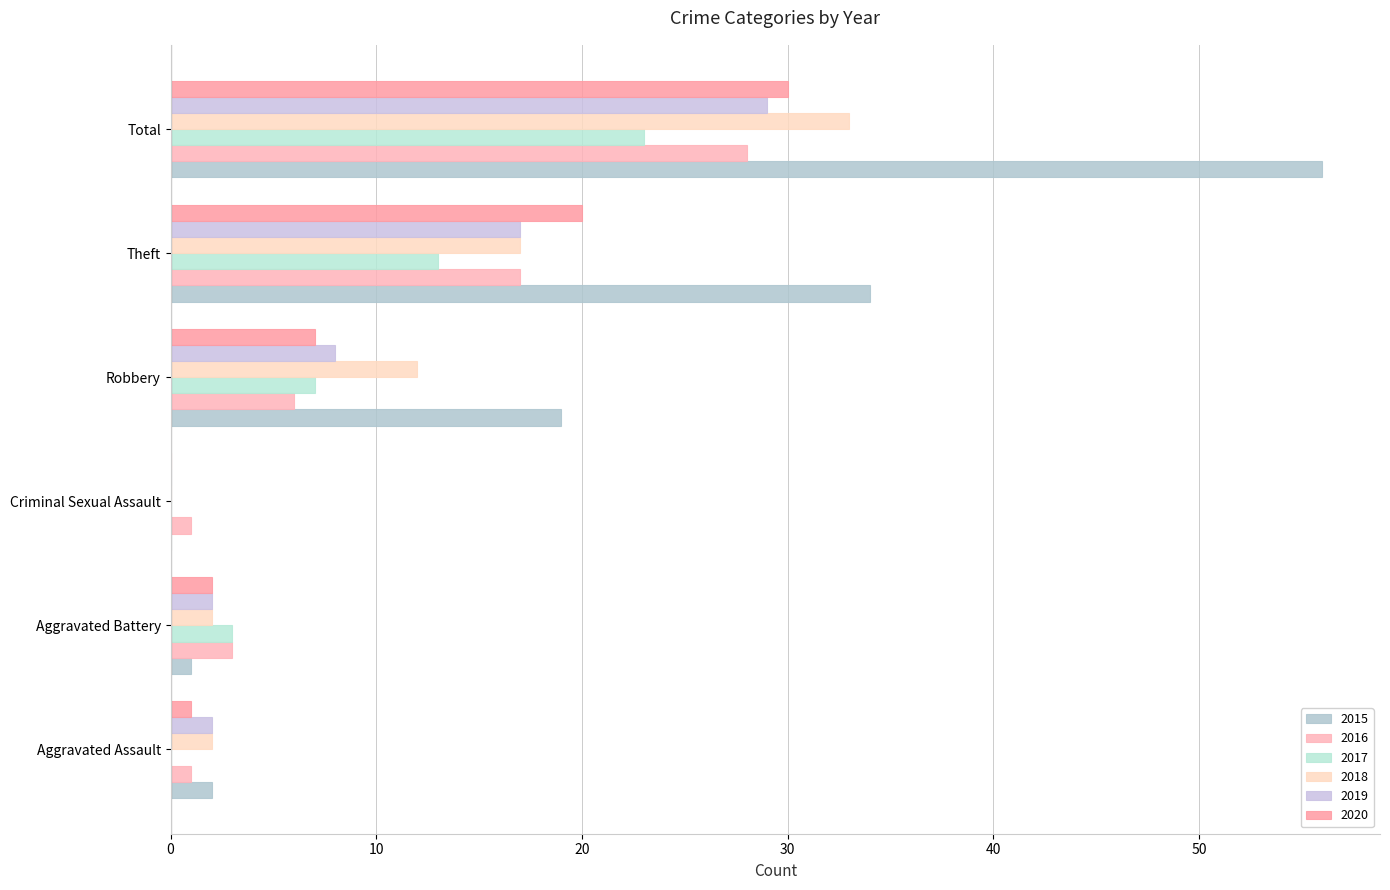

How many data points does each series have?

6